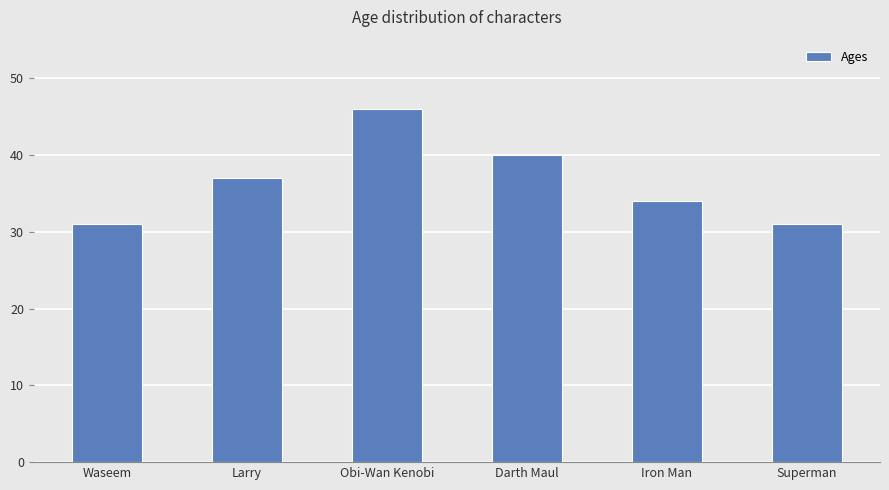

What is the difference between the maximum and second lowest values?

15